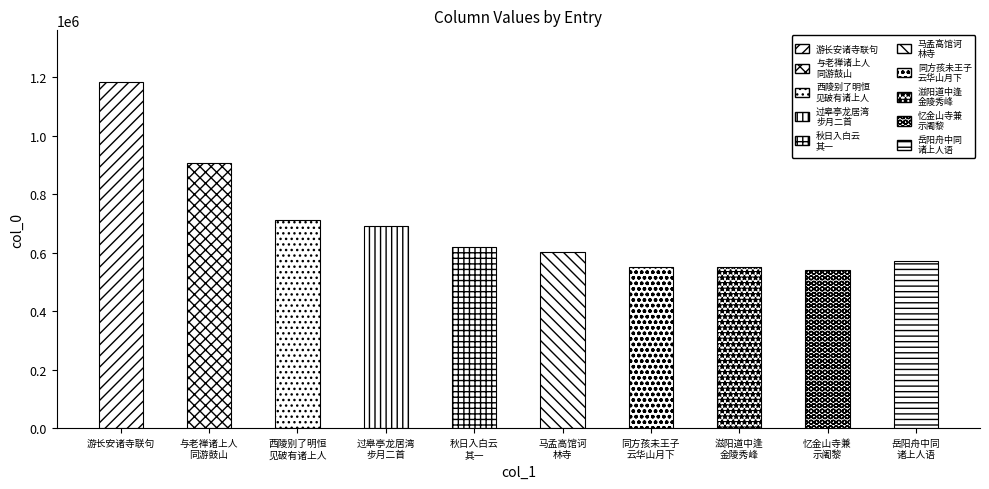

What is the value of the 6th bar from the left?

601414